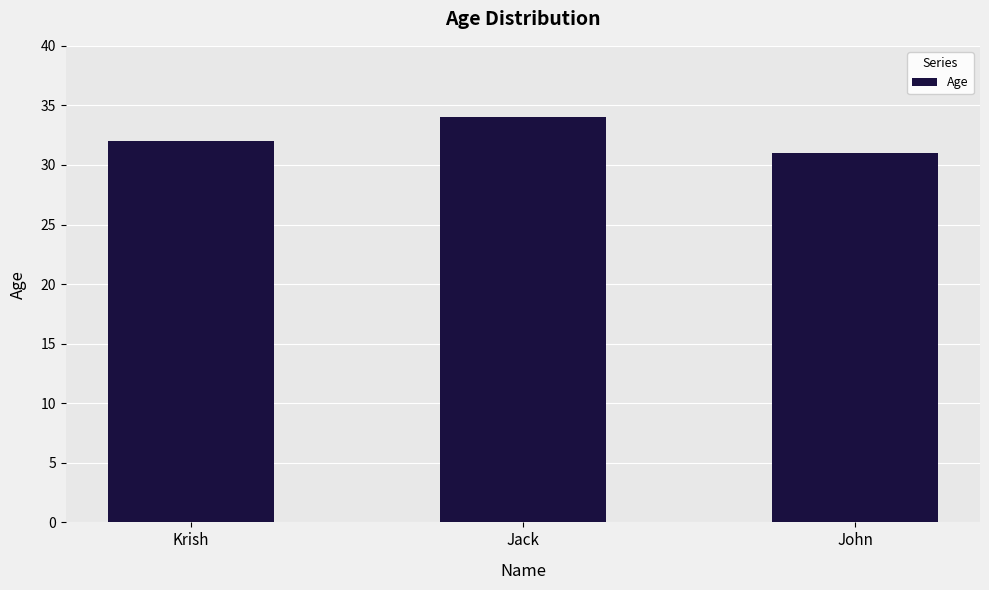

Are the bars grouped side by side (vs. stacked)?

No